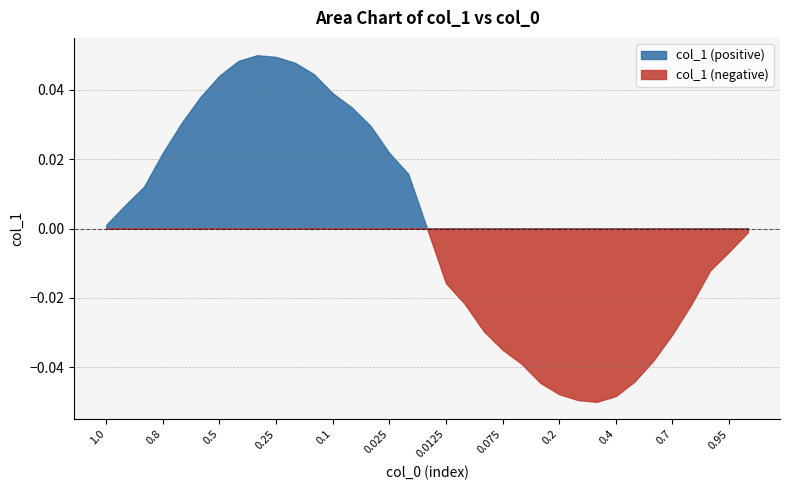

List the labels in order of value, largest first.

0.3, 0.25, 0.4, 0.2, 0.15, 0.5, 0.1, 0.6, 0.075, 0.7, 0.05, 0.8, 0.025, 0.0125, 0.9, 0.95, 1.0, 0.0, 1.0, 0.95, 0.9, 0.0125, 0.025, 0.8, 0.05, 0.7, 0.075, 0.6, 0.1, 0.5, 0.15, 0.2, 0.4, 0.25, 0.3